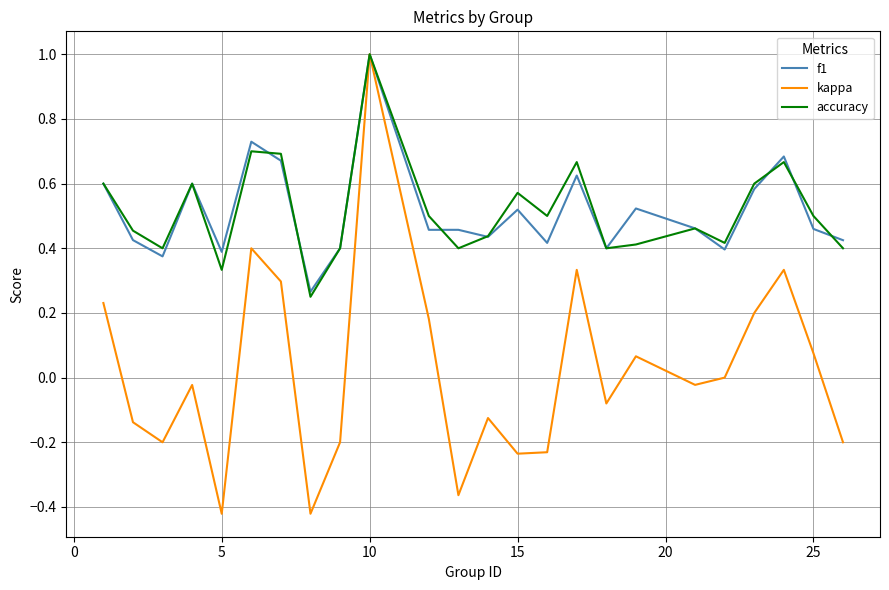

What is the maximum value for kappa?

1.0